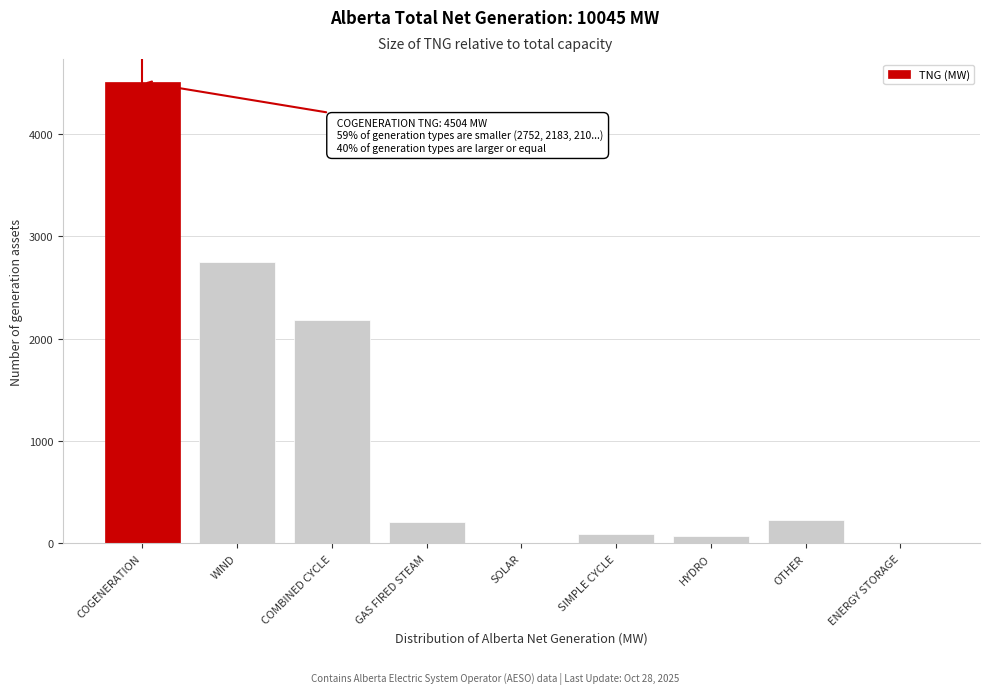

Approximately how many times larger is the value at COGENERATION compared to WIND?

1.6